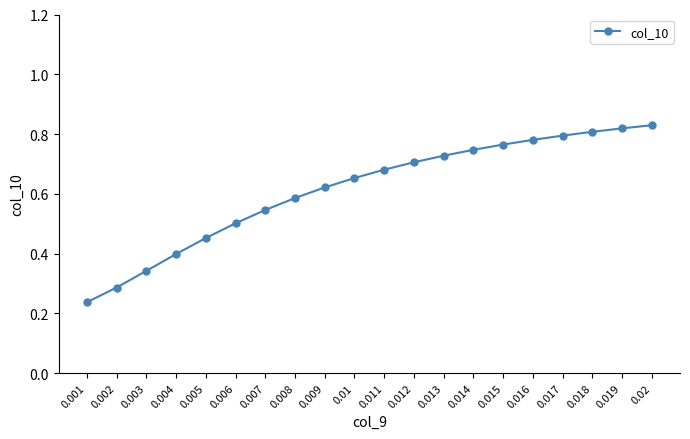

The value at 0.003 is 0.5. True or false?

False